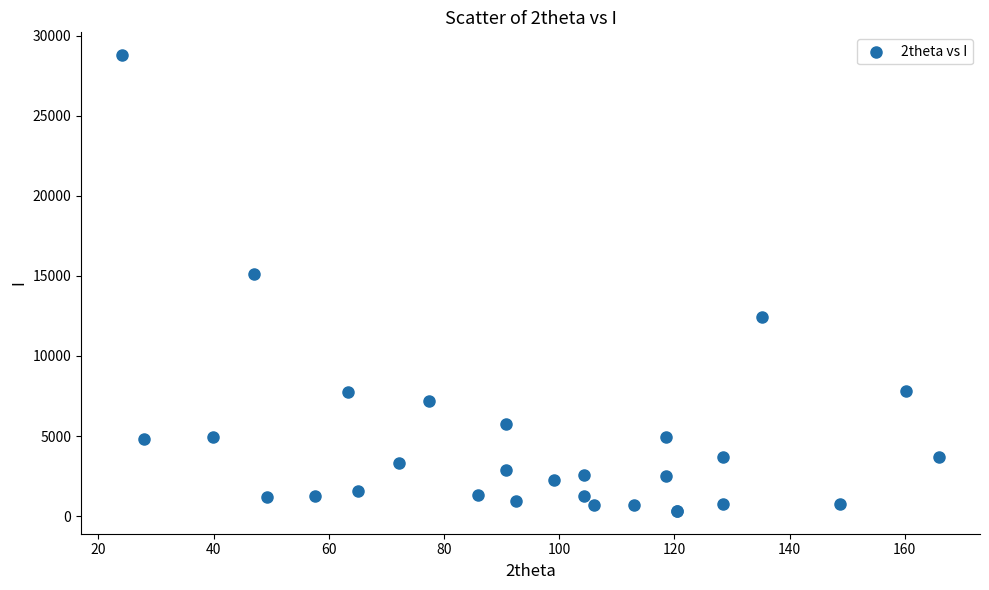

What Y value in the scatter plot is closest to 14550?

15135.8